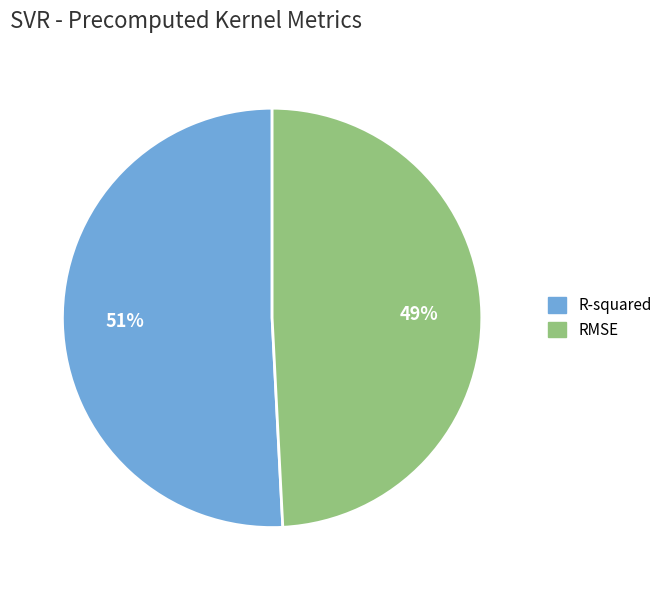

Which category has the biggest portion of the pie?

R-squared